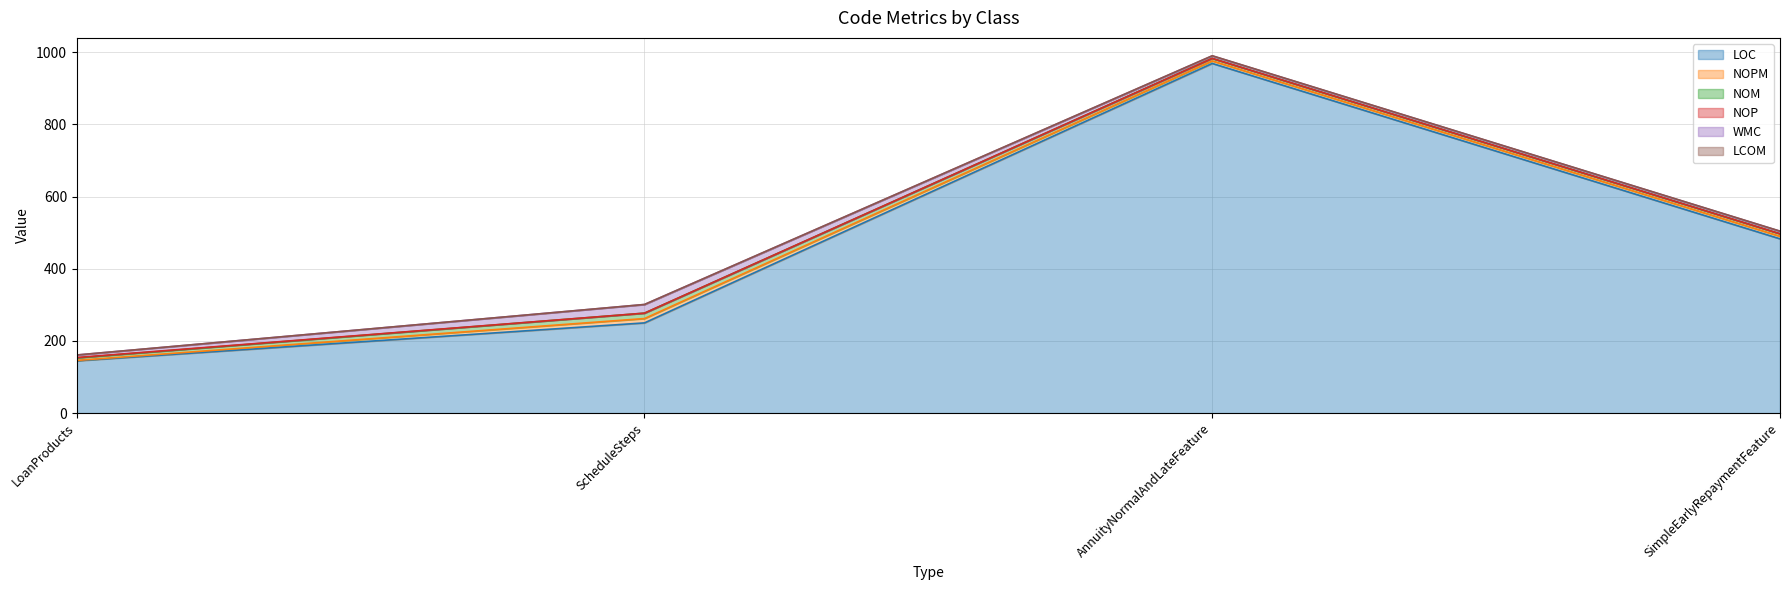

What is the spread (max minus min) of values at AnnuityNormalAndLateFeature?

969.0